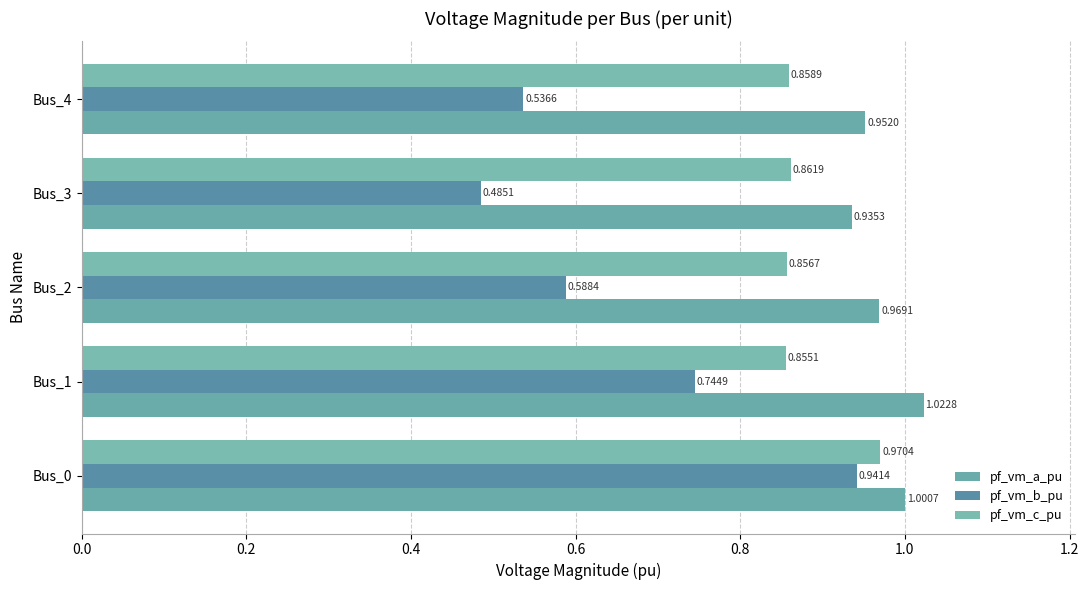

How many pf_vm_c_pu values are between 0 and 1?

5